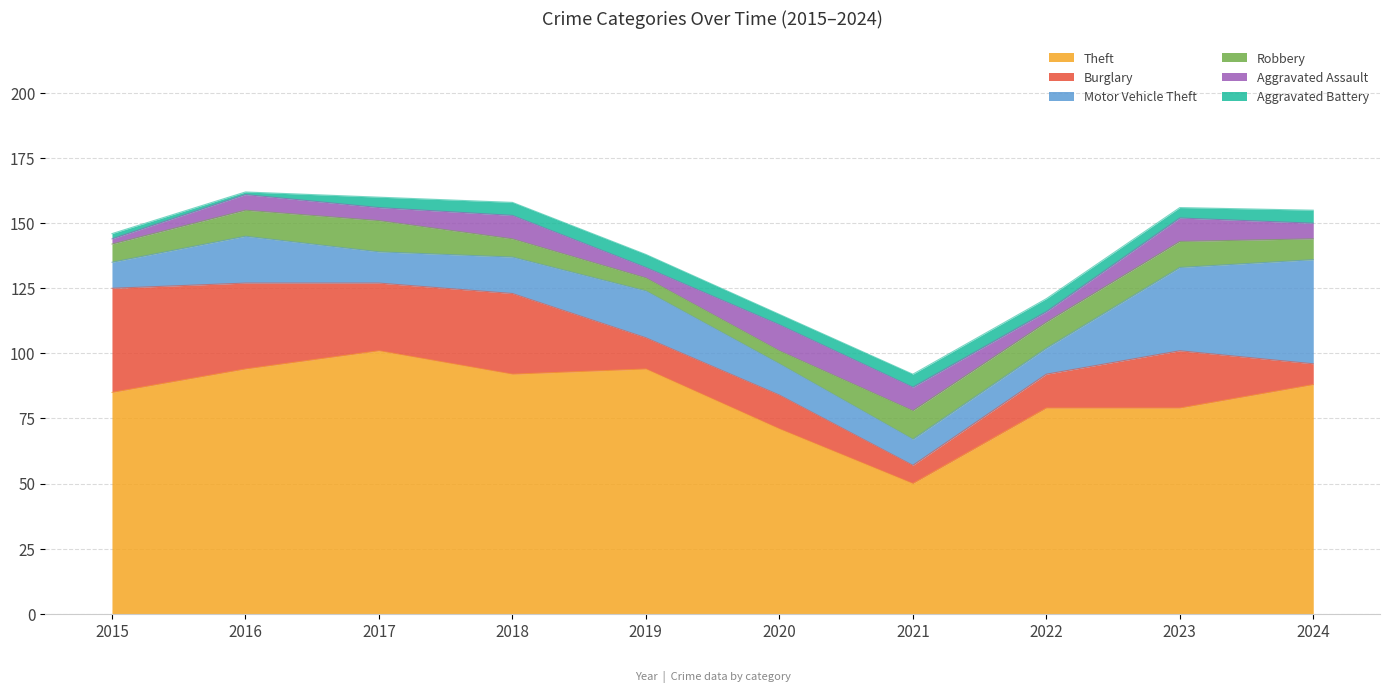

How many series are shown in this chart?

6